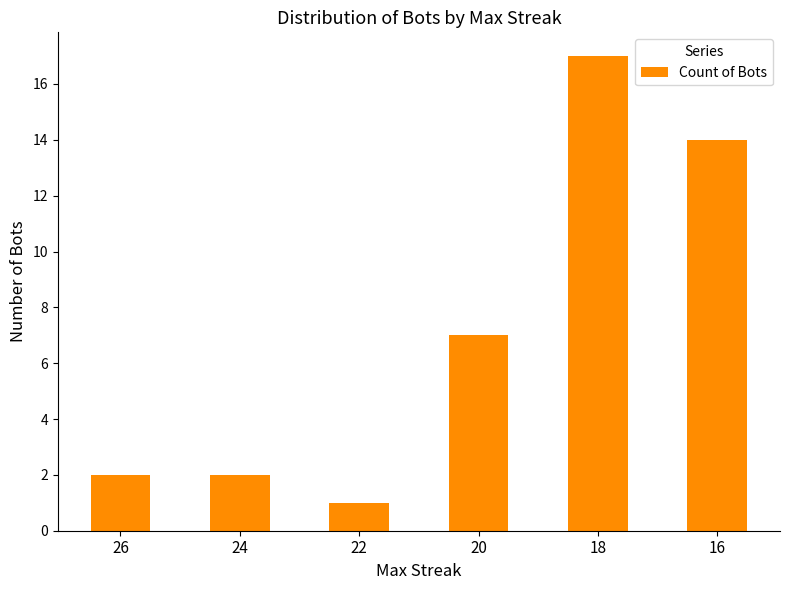

What is the change in value from 22 to 18?

+16